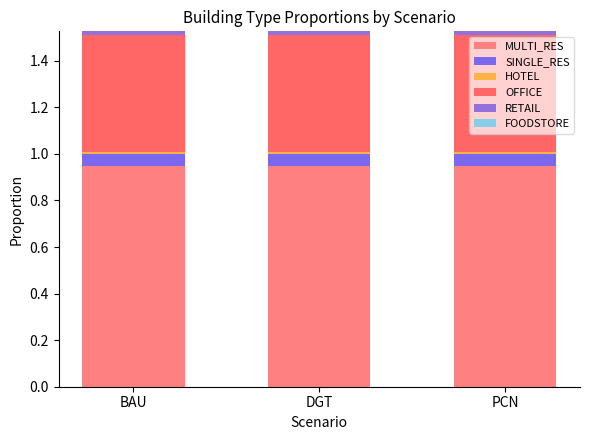

At how many categories does at least one series exceed 0?

3